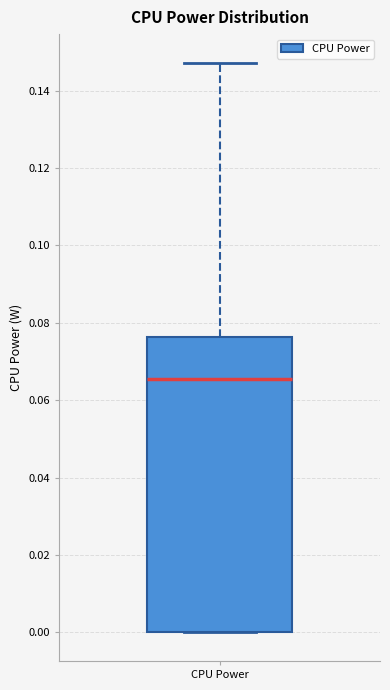

Transcribe this box plot: give where the median line is, the range the box spans, and where the two whiskers end, as read against the y-axis. The values are not printed on the chart, so give them approximately, as read against the axis.

median 0.066, box 0.000 to 0.076, whiskers 0.000 to 0.148